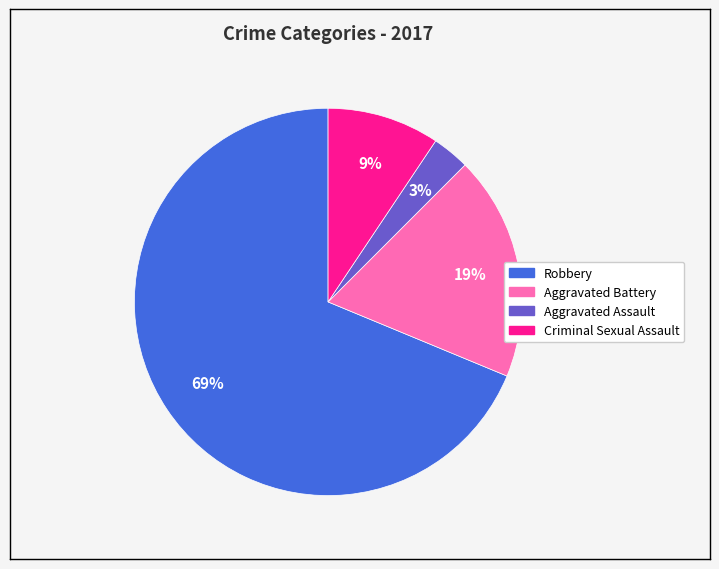

Which has a higher value, Robbery or Aggravated Assault?

Robbery